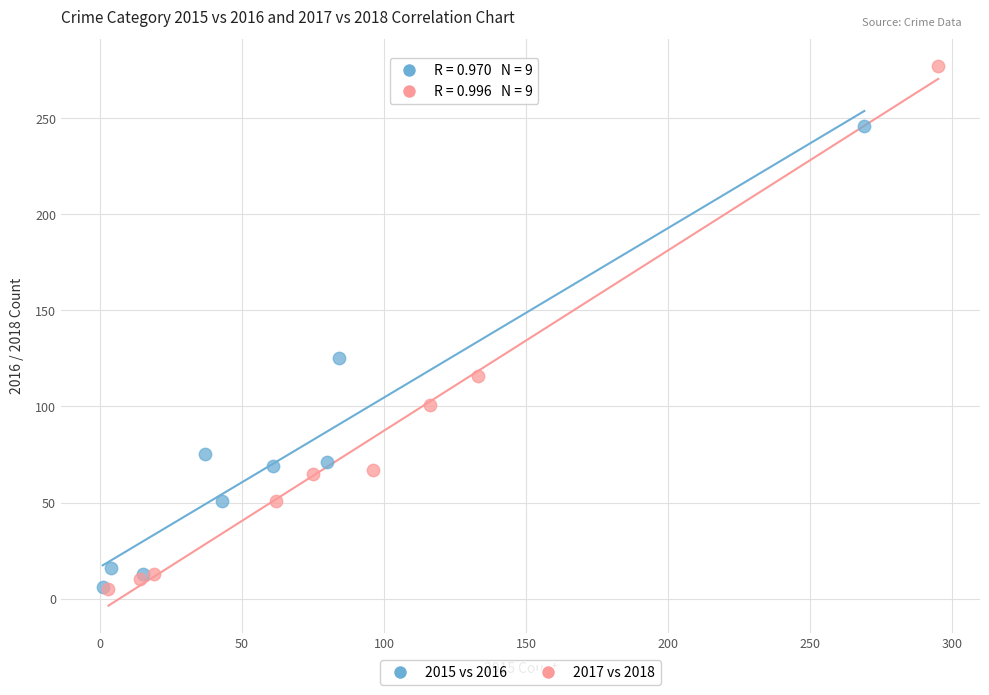

Which series has the widest spread of Y values?

2017 vs 2018